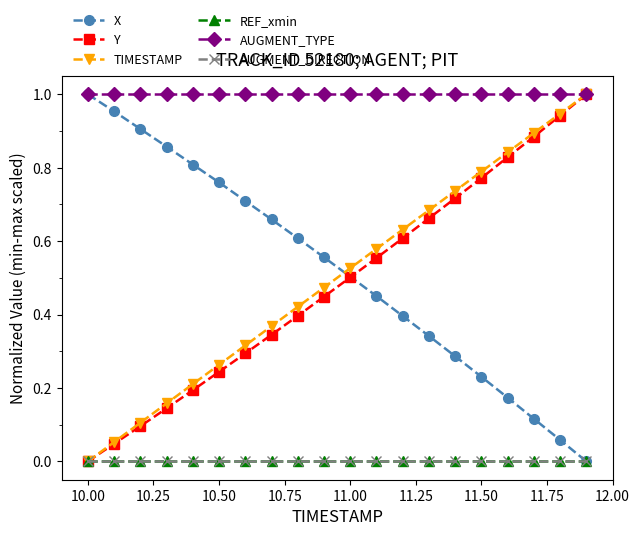

Does the chart have visible grid lines?

No